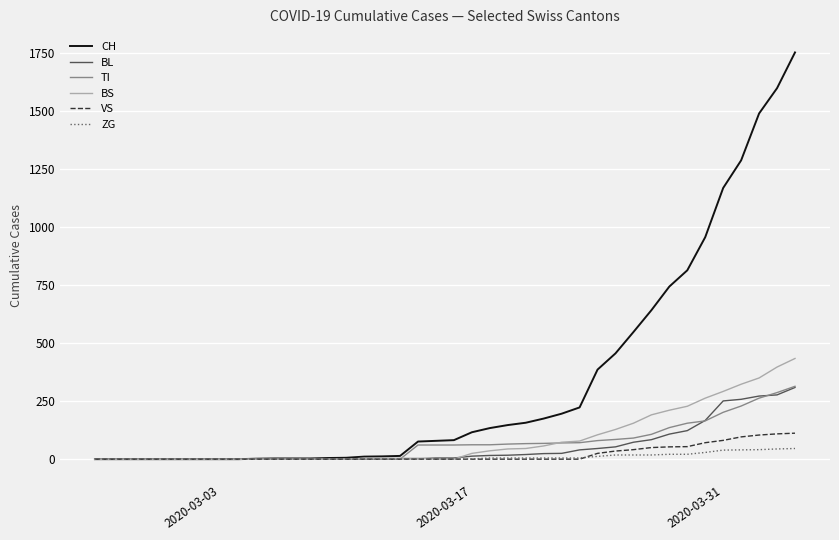

Which series has the largest total across all categories?

CH